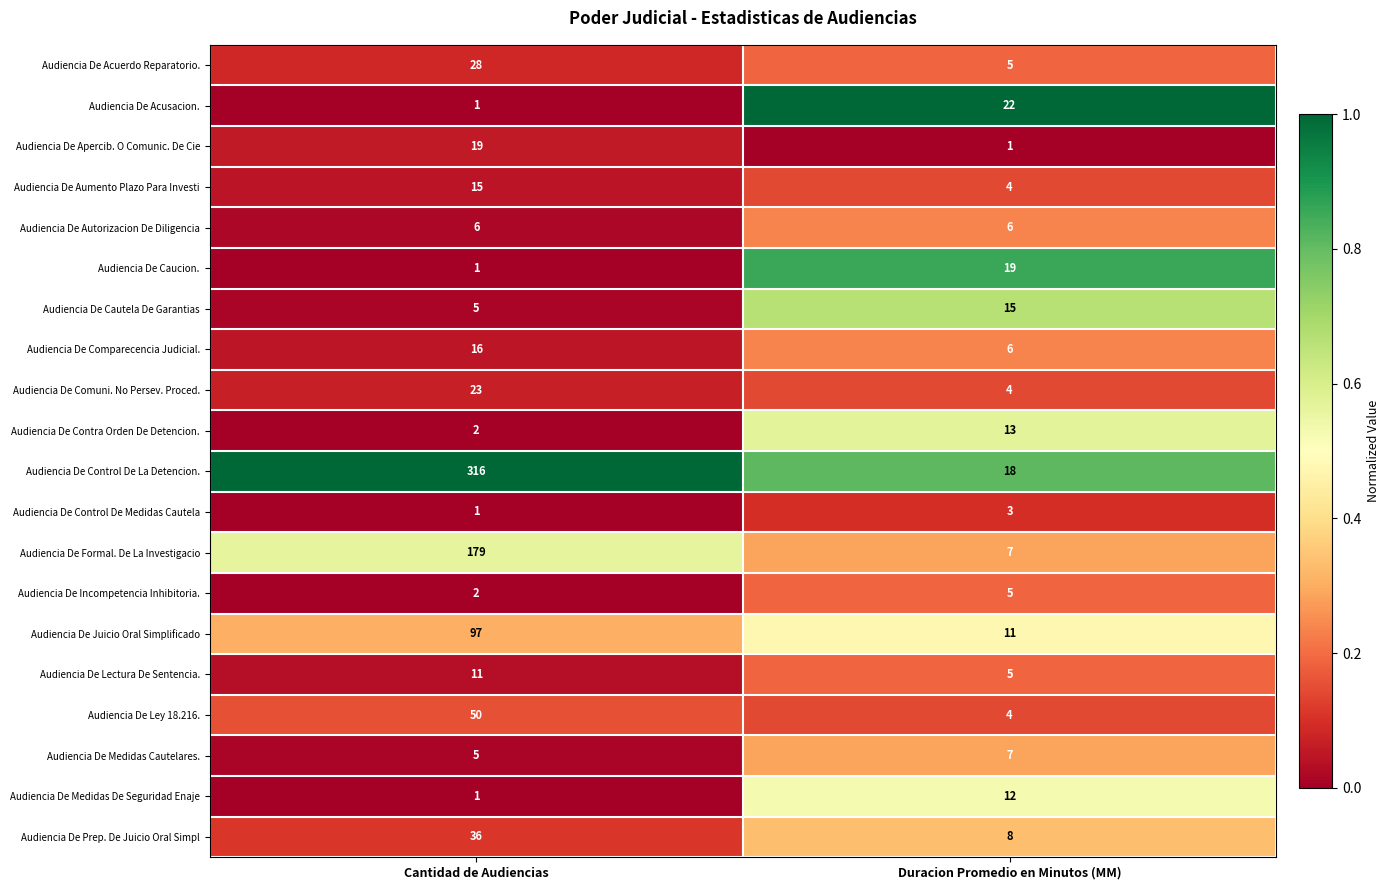

Which series has the largest total across all categories?

Audiencia De Control De La Detencion.